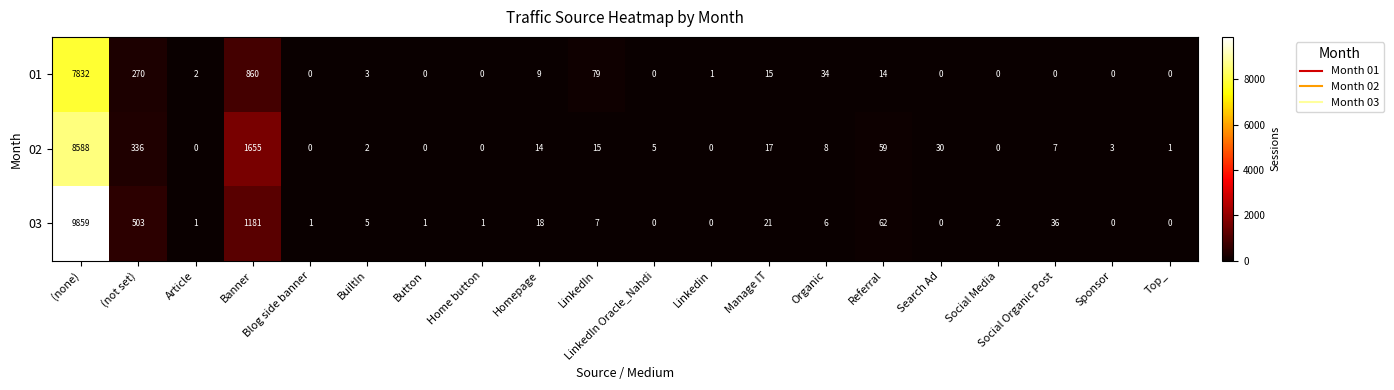

True or false: 03 has a value of 2 at Home button.

False